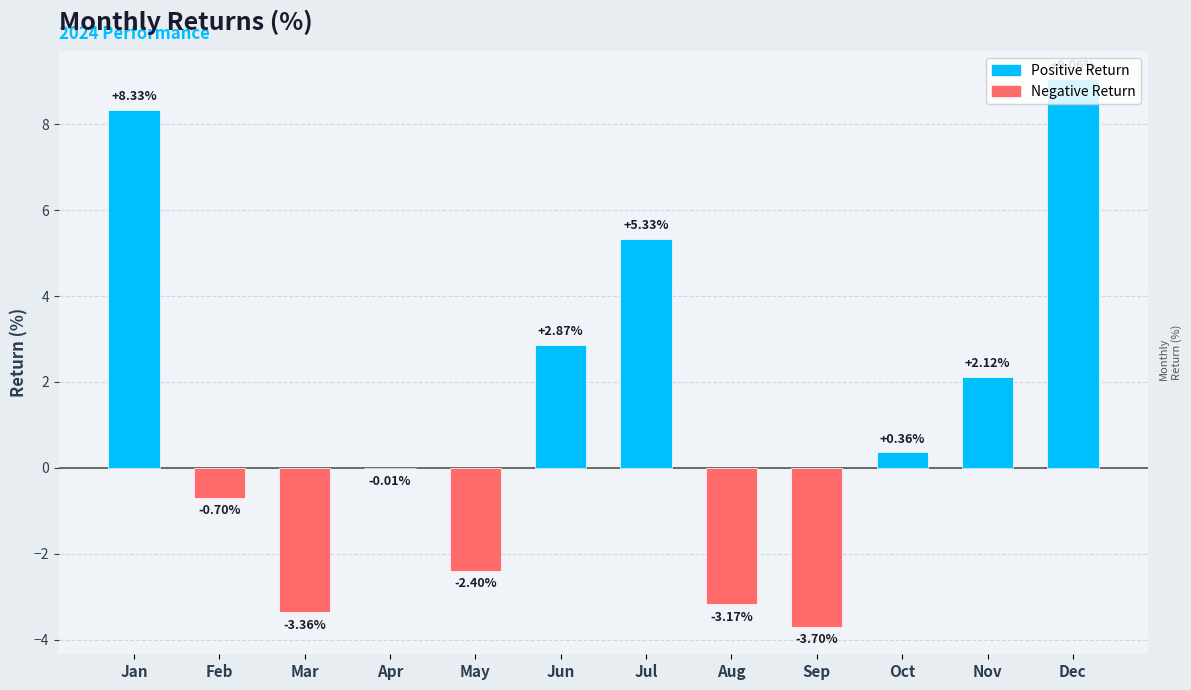

At which category does the chart reach its peak across all series?

Dec